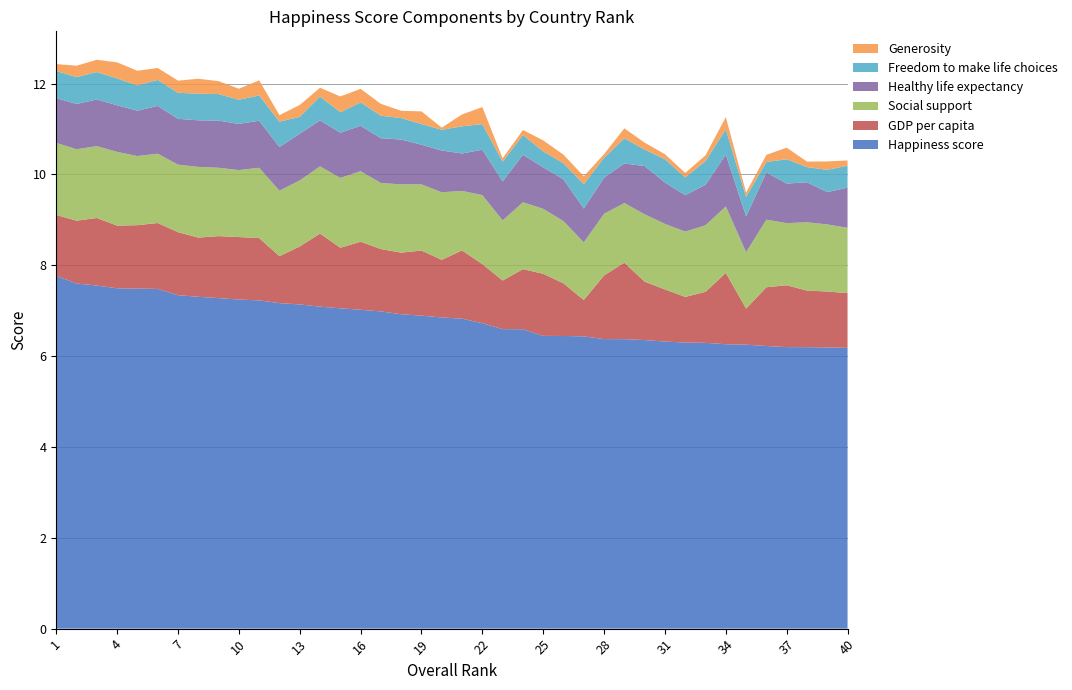

Reading left to right, list all the values displayed in this chart.

Happiness score: 1=7.8	2=7.6	3=7.6	4=7.5	5=7.5	6=7.5	7=7.3	8=7.3	9=7.3	10=7.2	11=7.2	12=7.2	13=7.1	14=7.1	15=7.1	16=7.0	17=7.0	18=6.9	19=6.9	20=6.9	21=6.8	22=6.7	23=6.6	24=6.6	25=6.4	26=6.4	27=6.4	28=6.4	29=6.4	30=6.4	31=6.3	32=6.3	33=6.3	34=6.3	35=6.3	36=6.2	37=6.2	38=6.2	39=6.2	40=6.2
GDP per capita: 1=1.3	2=1.4	3=1.5	4=1.4	5=1.4	6=1.5	7=1.4	8=1.3	9=1.4	10=1.4	11=1.4	12=1.0	13=1.3	14=1.6	15=1.3	16=1.5	17=1.4	18=1.4	19=1.4	20=1.3	21=1.5	22=1.3	23=1.1	24=1.3	25=1.4	26=1.2	27=0.8	28=1.4	29=1.7	30=1.3	31=1.1	32=1.0	33=1.1	34=1.6	35=0.8	36=1.3	37=1.4	38=1.2	39=1.2	40=1.2
Social support: 1=1.6	2=1.6	3=1.6	4=1.6	5=1.5	6=1.5	7=1.5	8=1.6	9=1.5	10=1.5	11=1.5	12=1.4	13=1.5	14=1.5	15=1.5	16=1.6	17=1.5	18=1.5	19=1.5	20=1.5	21=1.3	22=1.5	23=1.3	24=1.5	25=1.4	26=1.4	27=1.3	28=1.4	29=1.3	30=1.5	31=1.4	32=1.4	33=1.5	34=1.5	35=1.2	36=1.5	37=1.4	38=1.5	39=1.5	40=1.4
Healthy life expectancy: 1=1.0	2=1.0	3=1.0	4=1.0	5=1.0	6=1.1	7=1.0	8=1.0	9=1.0	10=1.0	11=1.0	12=1.0	13=1.0	14=1.0	15=1.0	16=1.0	17=1.0	18=1.0	19=0.9	20=0.9	21=0.8	22=1.0	23=0.9	24=1.0	25=0.9	26=0.9	27=0.7	28=0.8	29=0.9	30=1.1	31=0.9	32=0.8	33=0.9	34=1.1	35=0.8	36=1.0	37=0.9	38=0.9	39=0.7	40=0.9
Freedom to make life choices: 1=0.6	2=0.6	3=0.6	4=0.6	5=0.6	6=0.6	7=0.6	8=0.6	9=0.6	10=0.5	11=0.6	12=0.6	13=0.4	14=0.5	15=0.5	16=0.5	17=0.5	18=0.5	19=0.5	20=0.5	21=0.6	22=0.6	23=0.4	24=0.4	25=0.4	26=0.4	27=0.5	28=0.4	29=0.6	30=0.4	31=0.5	32=0.4	33=0.5	34=0.6	35=0.4	36=0.2	37=0.5	38=0.3	39=0.5	40=0.5
Generosity: 1=0.2	2=0.3	3=0.3	4=0.4	5=0.3	6=0.3	7=0.3	8=0.3	9=0.3	10=0.2	11=0.3	12=0.1	13=0.3	14=0.2	15=0.3	16=0.3	17=0.3	18=0.2	19=0.3	20=0.0	21=0.3	22=0.4	23=0.1	24=0.1	25=0.2	26=0.2	27=0.2	28=0.1	29=0.2	30=0.2	31=0.1	32=0.1	33=0.1	34=0.3	35=0.1	36=0.2	37=0.3	38=0.1	39=0.2	40=0.1